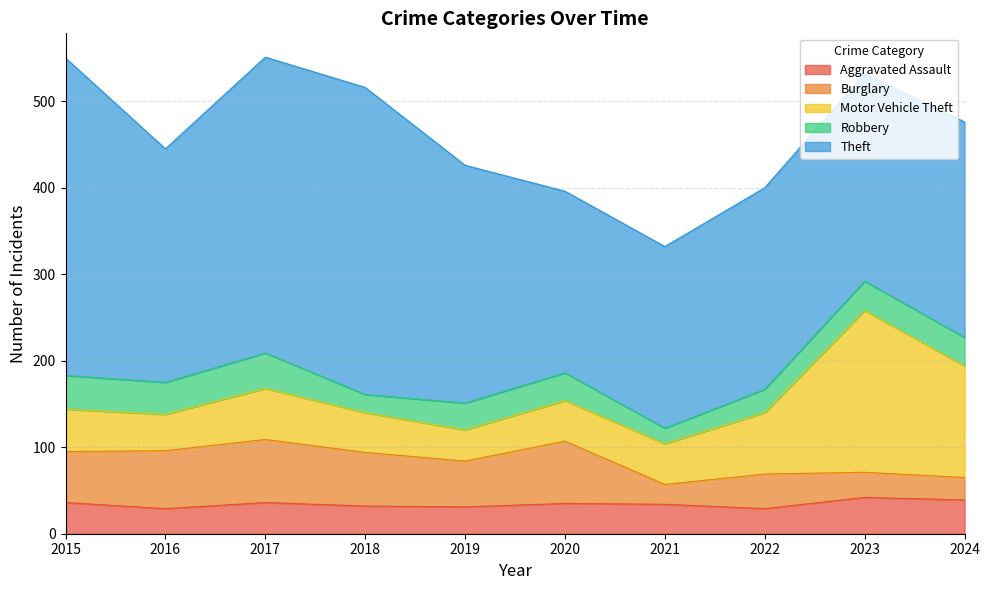

How many times do Burglary and Aggravated Assault cross each other?

3